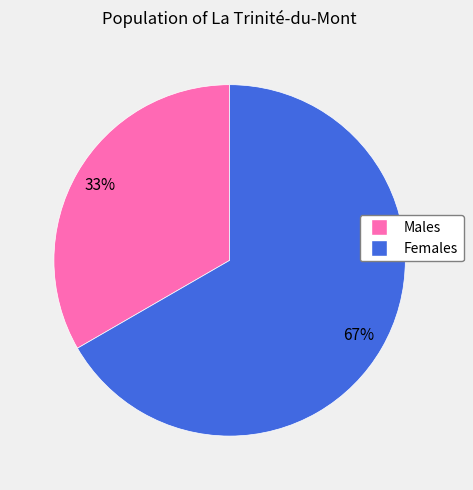

To the nearest percent, what is the average slice percentage?

50%